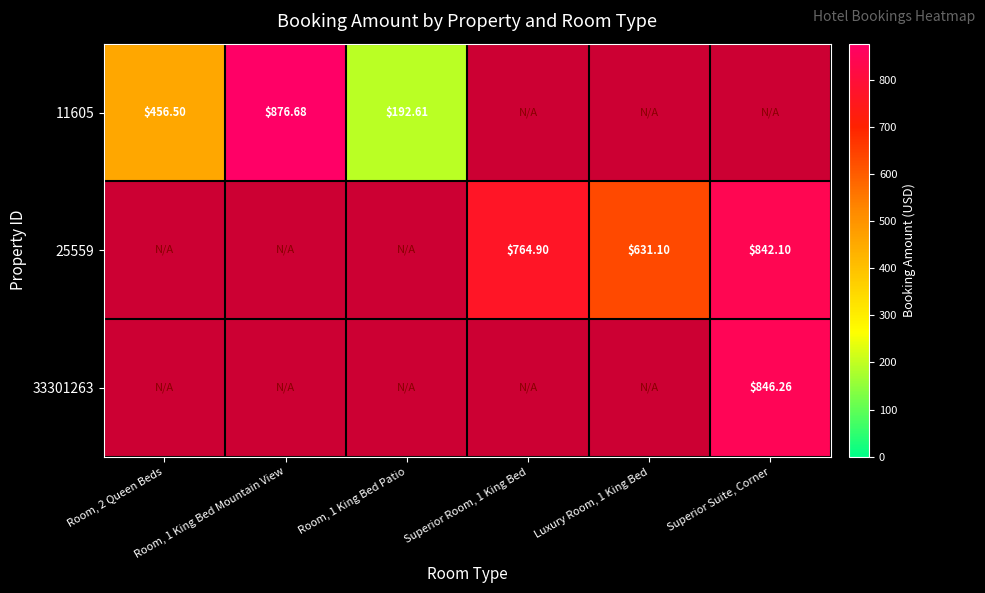

Count the number of categories in the chart.

6